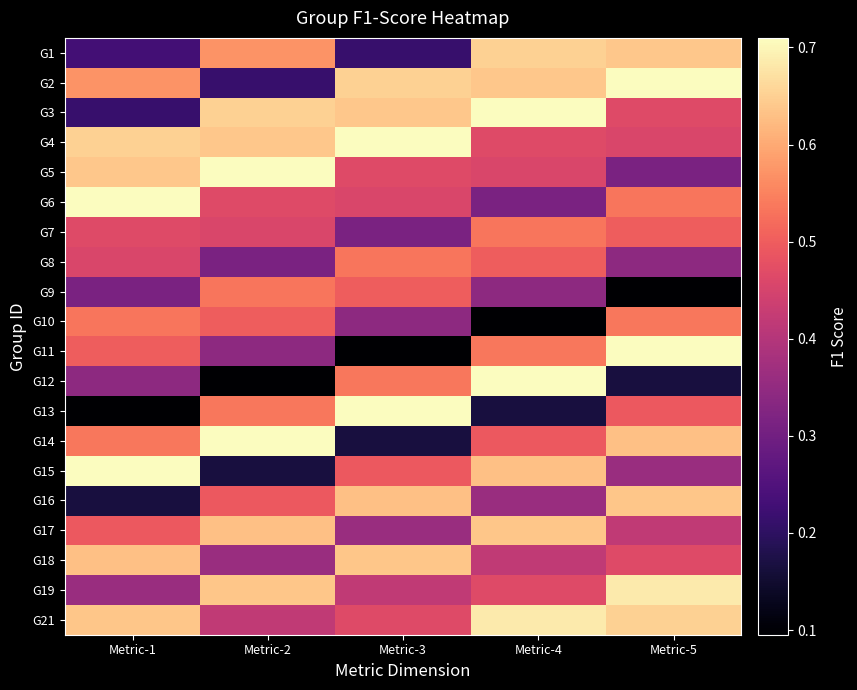

Reading right to left, transcribe all the data shown in this chart.

G1: Metric-5=0.6	Metric-4=0.7	Metric-3=0.2	Metric-2=0.6	Metric-1=0.2
G2: Metric-5=0.7	Metric-4=0.6	Metric-3=0.7	Metric-2=0.2	Metric-1=0.6
G3: Metric-5=0.5	Metric-4=0.7	Metric-3=0.6	Metric-2=0.7	Metric-1=0.2
G4: Metric-5=0.5	Metric-4=0.5	Metric-3=0.7	Metric-2=0.6	Metric-1=0.7
G5: Metric-5=0.3	Metric-4=0.5	Metric-3=0.5	Metric-2=0.7	Metric-1=0.6
G6: Metric-5=0.5	Metric-4=0.3	Metric-3=0.5	Metric-2=0.5	Metric-1=0.7
G7: Metric-5=0.5	Metric-4=0.5	Metric-3=0.3	Metric-2=0.5	Metric-1=0.5
G8: Metric-5=0.3	Metric-4=0.5	Metric-3=0.5	Metric-2=0.3	Metric-1=0.5
G9: Metric-5=0.1	Metric-4=0.3	Metric-3=0.5	Metric-2=0.5	Metric-1=0.3
G10: Metric-5=0.5	Metric-4=0.1	Metric-3=0.3	Metric-2=0.5	Metric-1=0.5
G11: Metric-5=0.7	Metric-4=0.5	Metric-3=0.1	Metric-2=0.3	Metric-1=0.5
G12: Metric-5=0.2	Metric-4=0.7	Metric-3=0.5	Metric-2=0.1	Metric-1=0.3
G13: Metric-5=0.5	Metric-4=0.2	Metric-3=0.7	Metric-2=0.5	Metric-1=0.1
G14: Metric-5=0.6	Metric-4=0.5	Metric-3=0.2	Metric-2=0.7	Metric-1=0.5
G15: Metric-5=0.4	Metric-4=0.6	Metric-3=0.5	Metric-2=0.2	Metric-1=0.7
G16: Metric-5=0.6	Metric-4=0.4	Metric-3=0.6	Metric-2=0.5	Metric-1=0.2
G17: Metric-5=0.4	Metric-4=0.6	Metric-3=0.4	Metric-2=0.6	Metric-1=0.5
G18: Metric-5=0.5	Metric-4=0.4	Metric-3=0.6	Metric-2=0.4	Metric-1=0.6
G19: Metric-5=0.7	Metric-4=0.5	Metric-3=0.4	Metric-2=0.6	Metric-1=0.4
G21: Metric-5=0.7	Metric-4=0.7	Metric-3=0.5	Metric-2=0.4	Metric-1=0.6